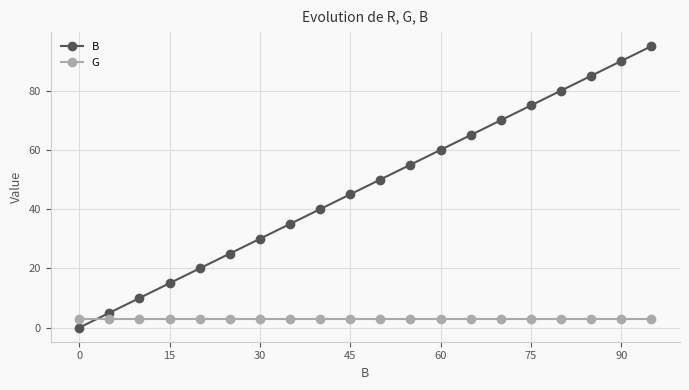

Rank the series by their average value, from lowest to highest.

G, B